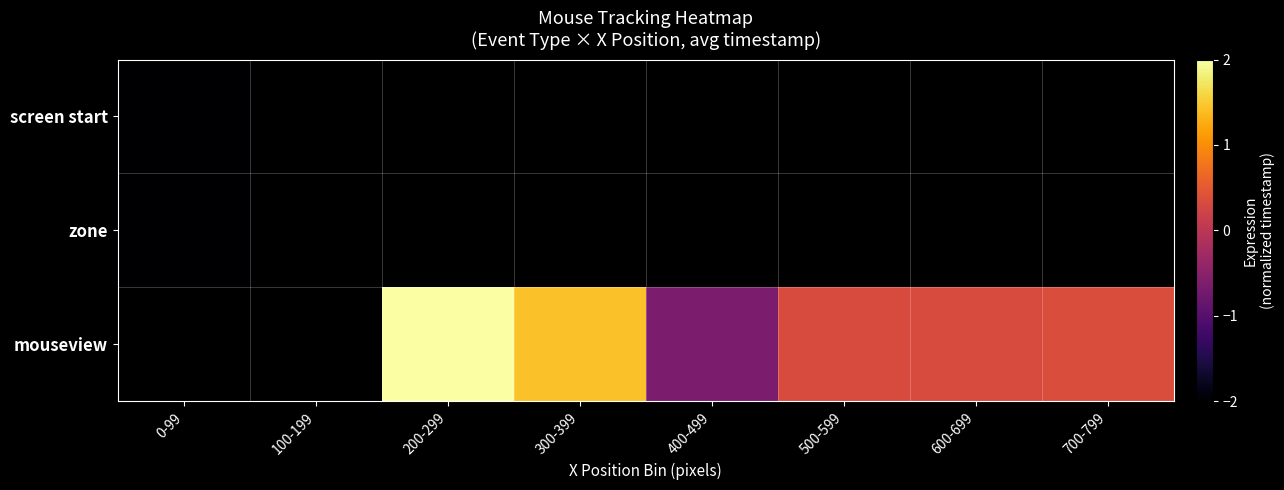

True or false: mouseview has a value of 3.3 at 200-299.

False